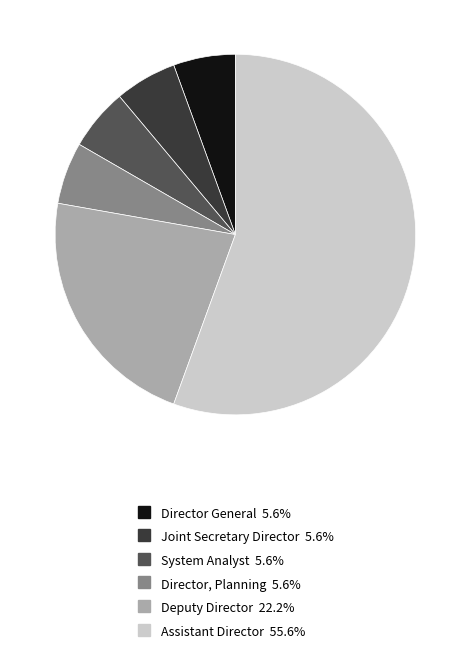

Is there a majority slice in this chart?

Yes